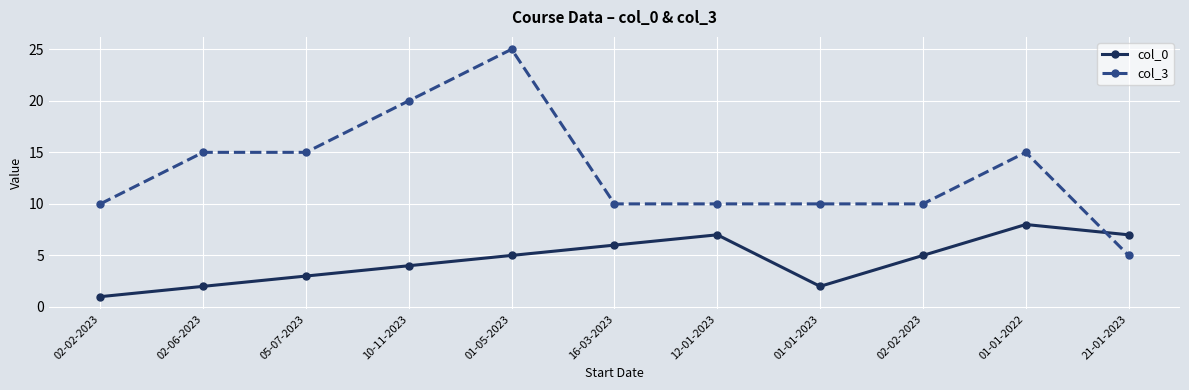

What are all the series names shown in the legend?

col_0, col_3